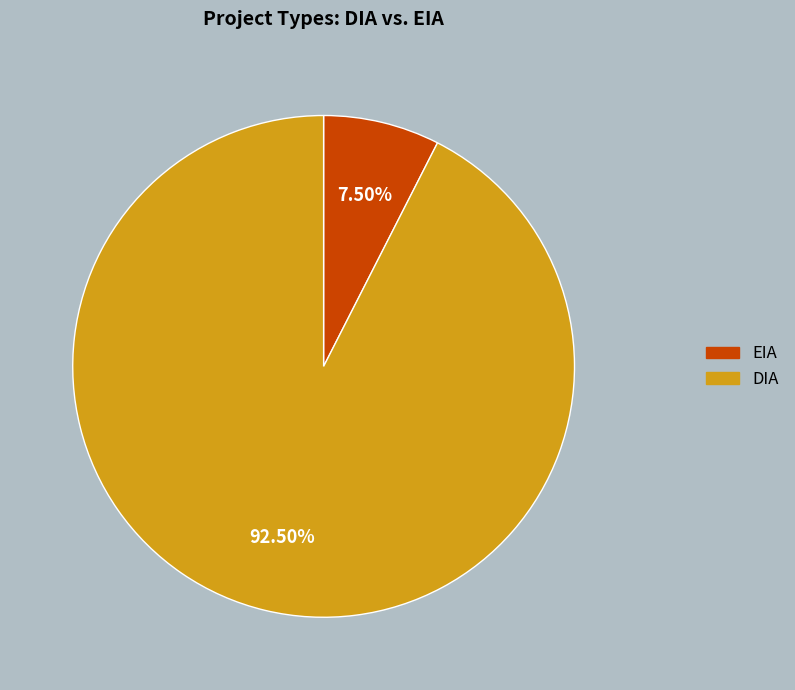

Is there any slice that represents more than half of the pie?

Yes